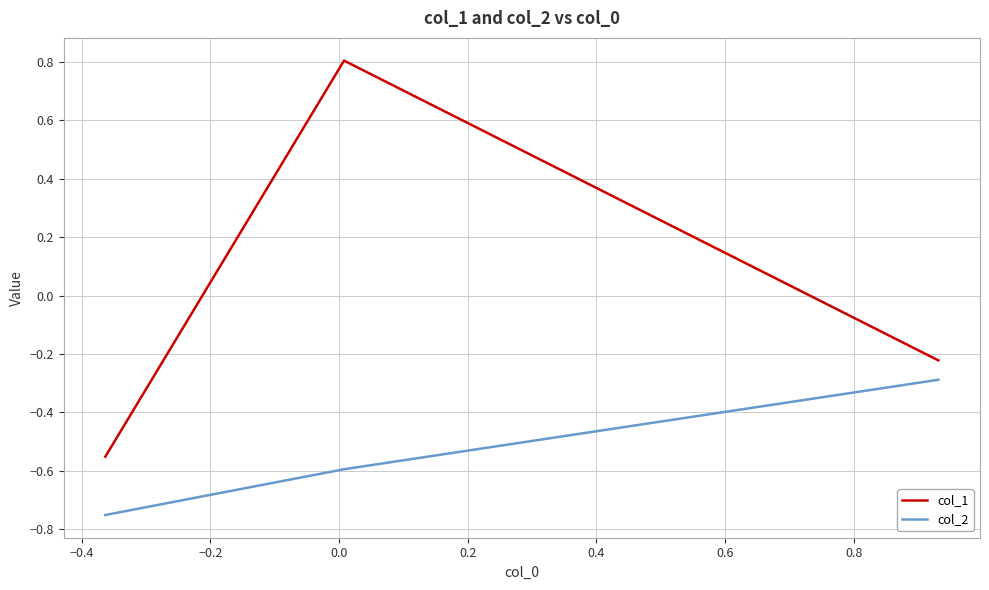

What are all the series names shown in the legend?

col_1, col_2